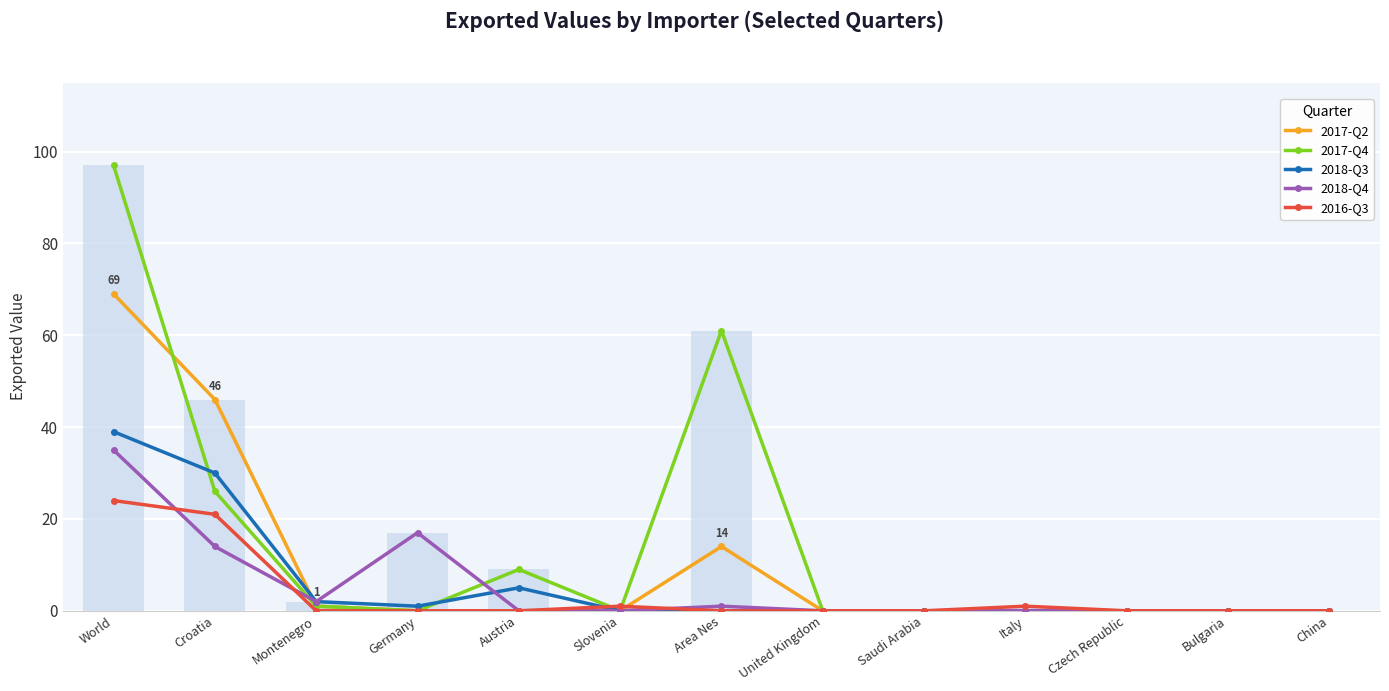

Count the number of categories in the chart.

13